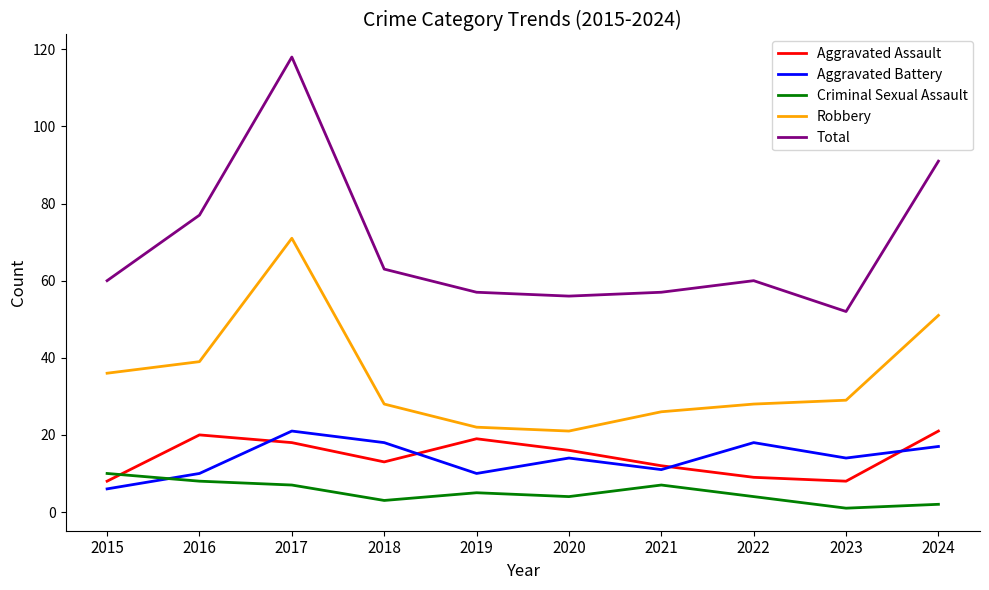

Which category has the highest value in the Aggravated Battery series?

2017